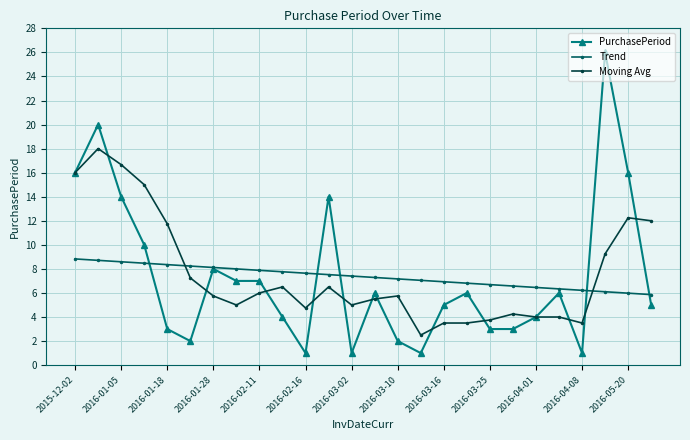

Which series has the widest spread of values?

PurchasePeriod